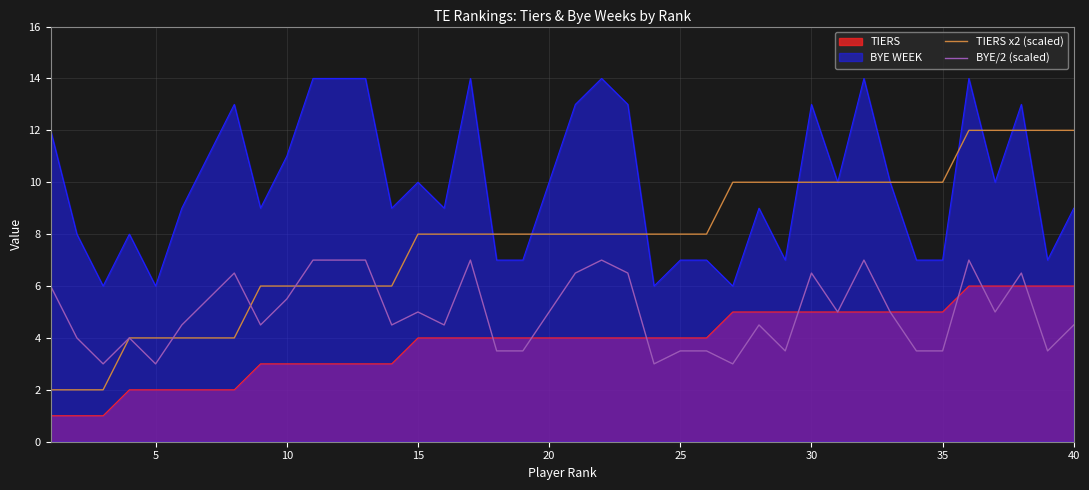

What is the value of the TIERS x2 (scaled) point at the 29th from the left?

10.0